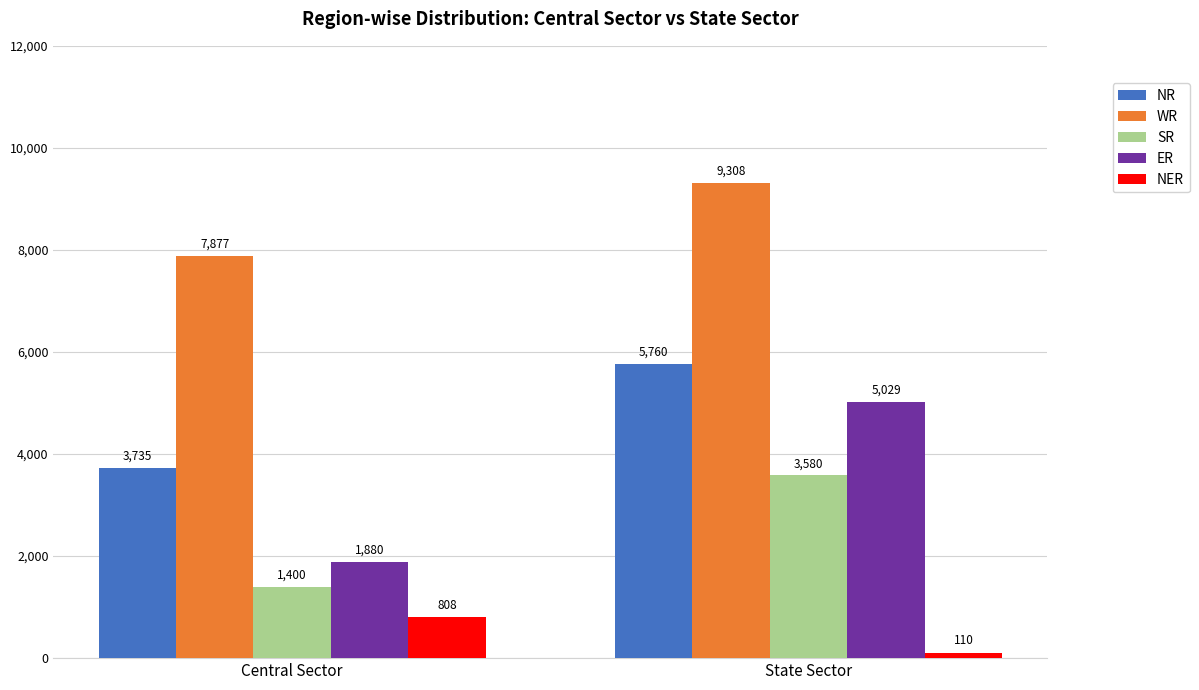

What is the total value across all series at Central Sector?

15700